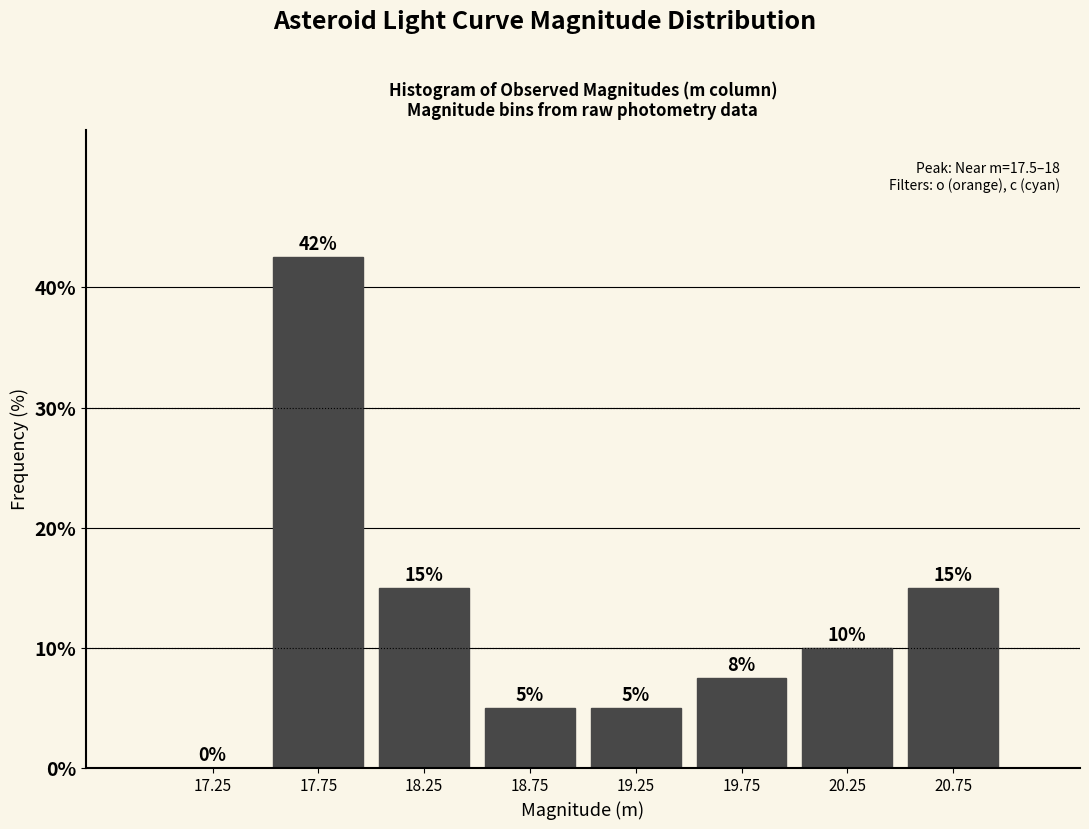

Over which range of the x-axis is the bar tallest?

17.5 to 18.0